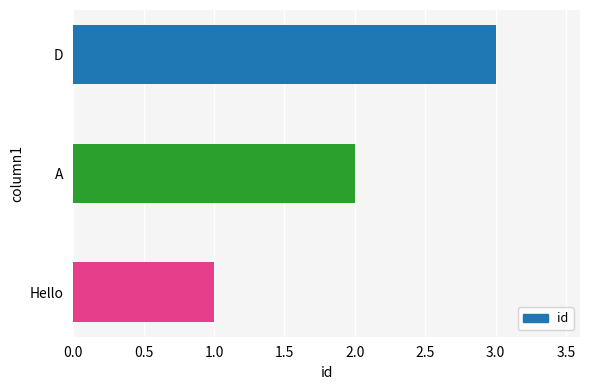

Which has a higher value, Hello or A?

A